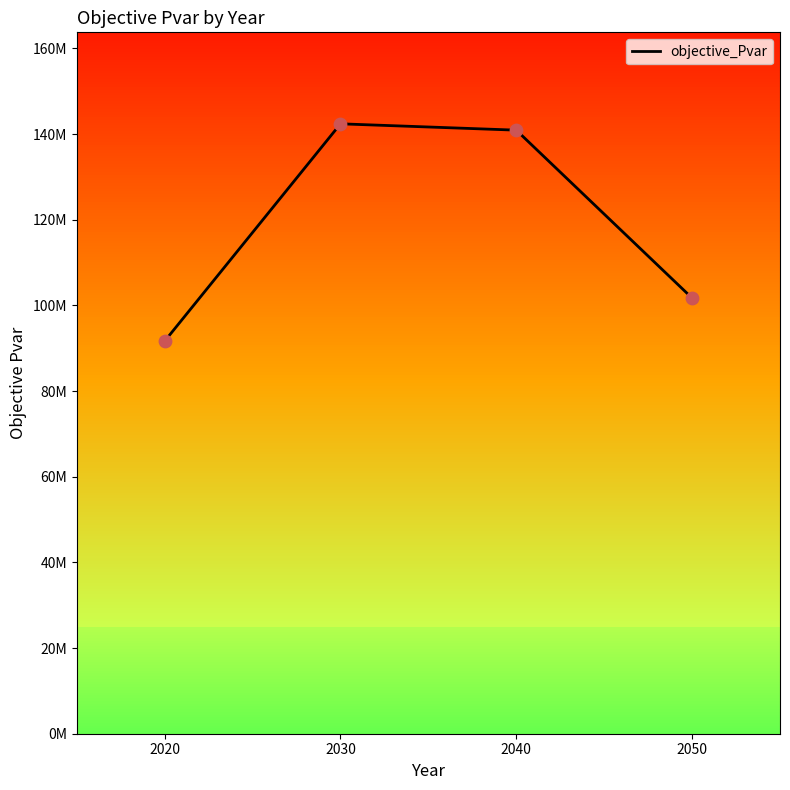

Approximately how many times larger is the value at 2030 compared to 2040?

1.0